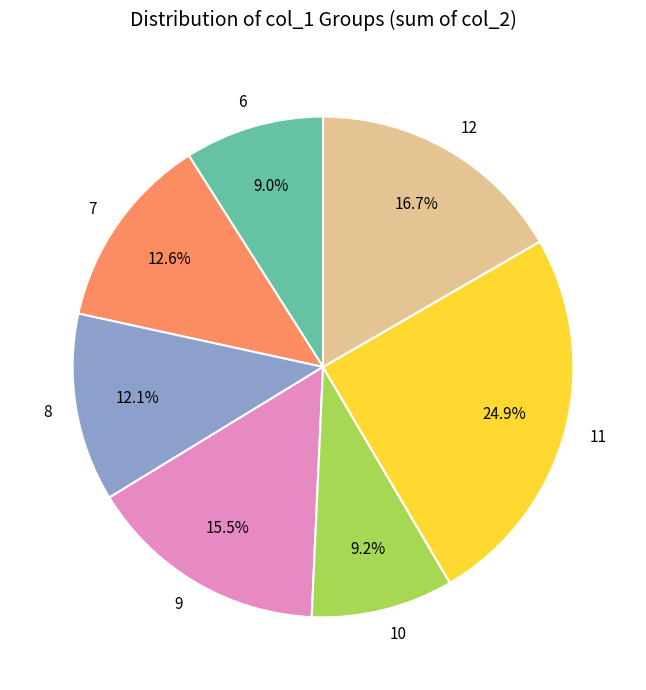

Between 9 and 12, which is larger?

12